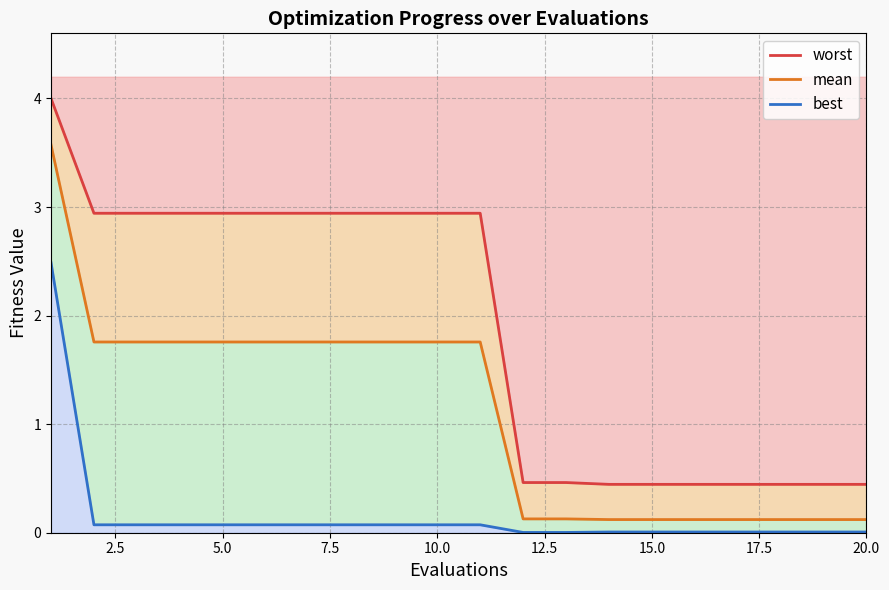

Which series has the widest spread of values?

worst